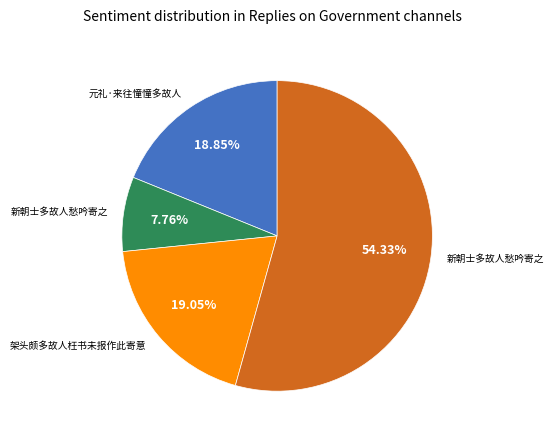

Is there a majority slice in this chart?

Yes